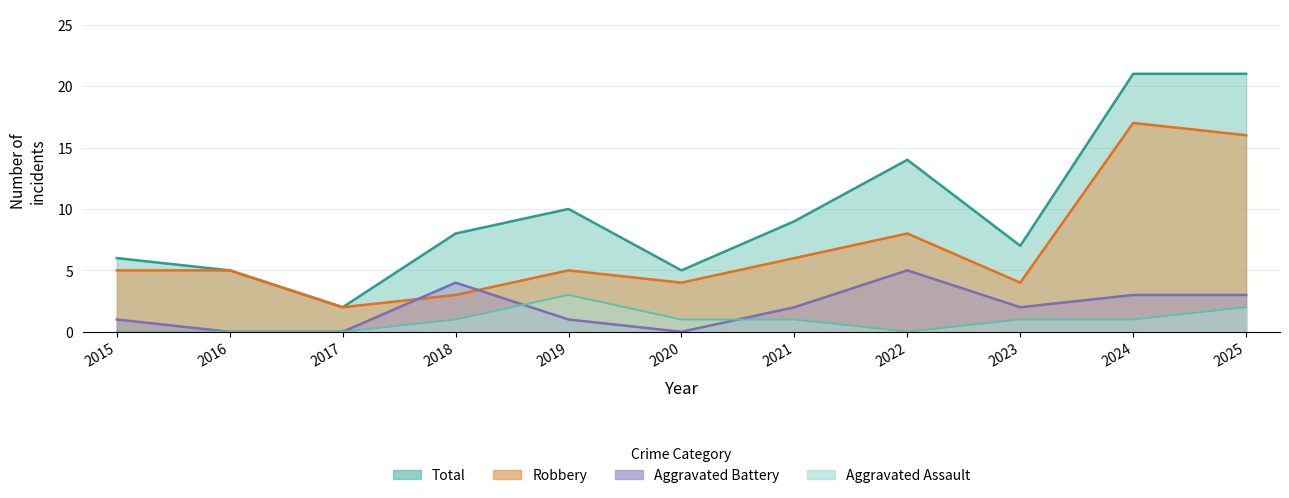

What are all the series names shown in the legend?

Aggravated Assault, Aggravated Battery, Robbery, Total